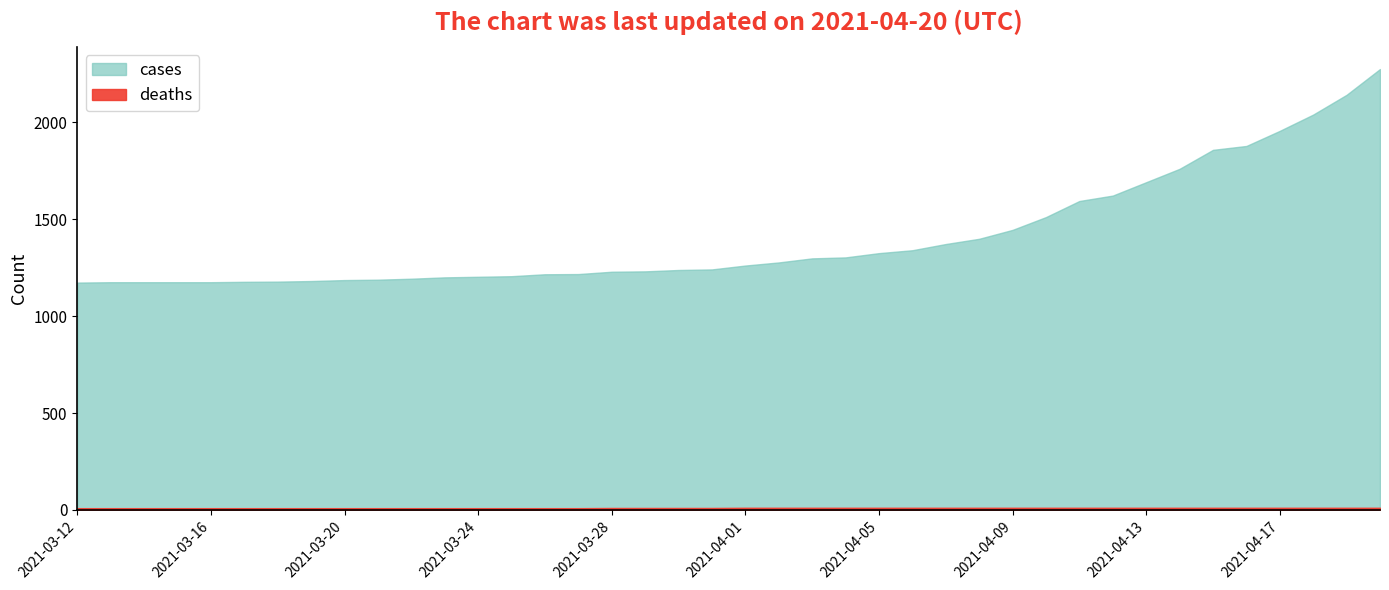

How many lines are shown in the chart?

2